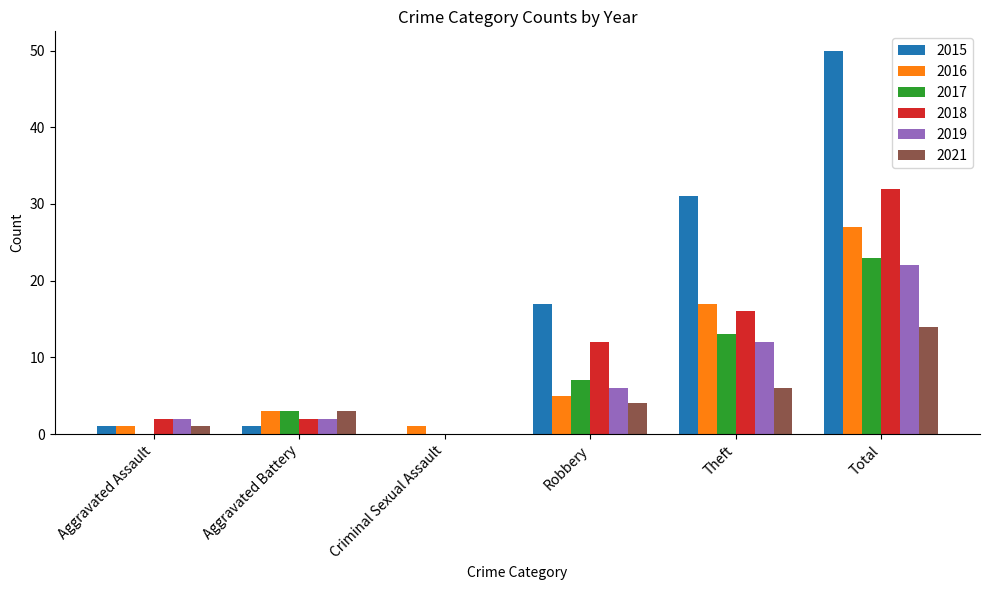

Which label corresponds to the largest value in the chart?

Total